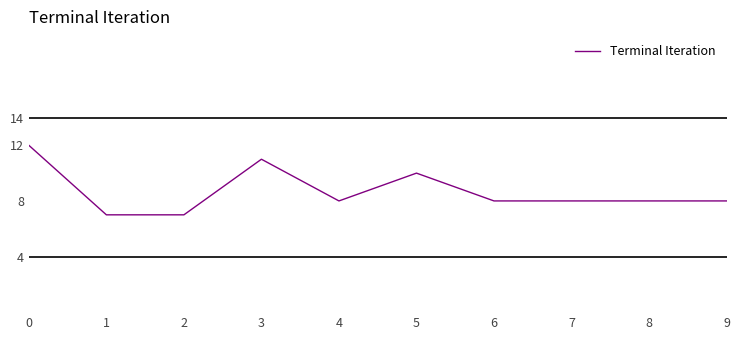

What is the approximate value at 4?

8